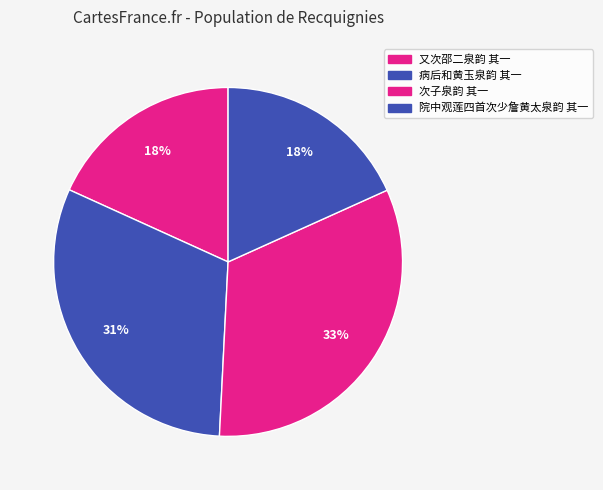

Does any single category account for the majority?

No